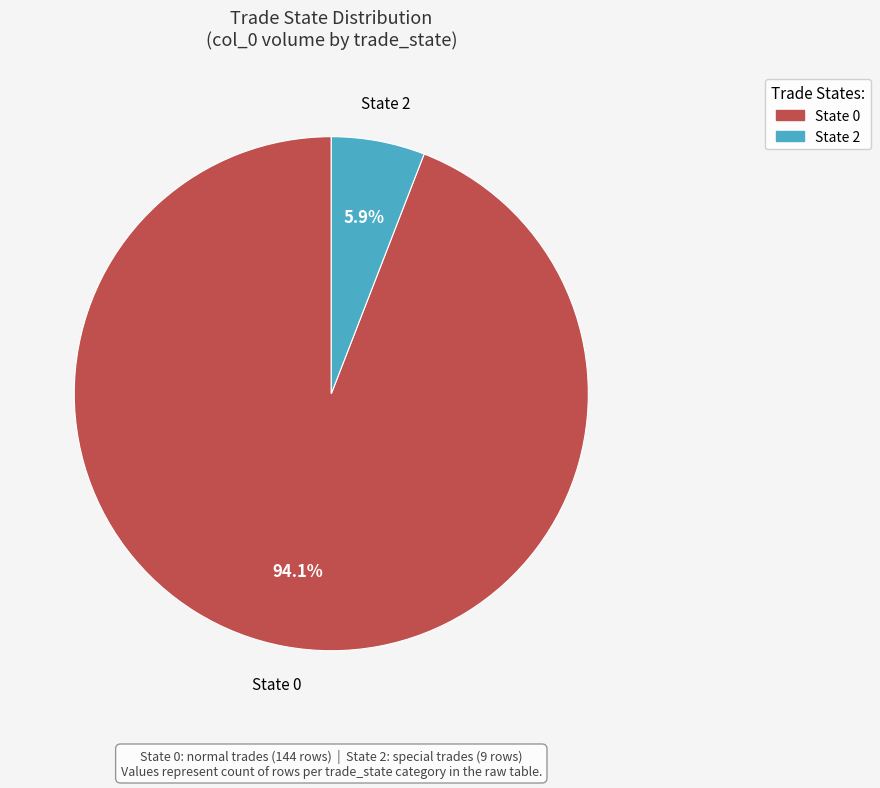

Do State 2 and State 0 together represent more than half of the pie?

Yes